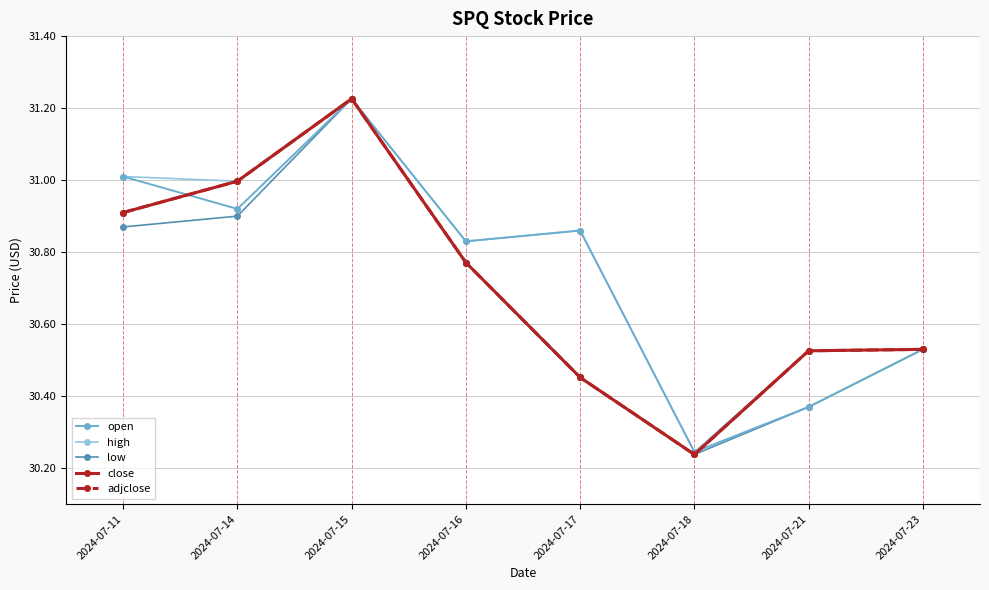

Rank the series by their maximum value, from highest to lowest.

open, high, low, close, adjclose